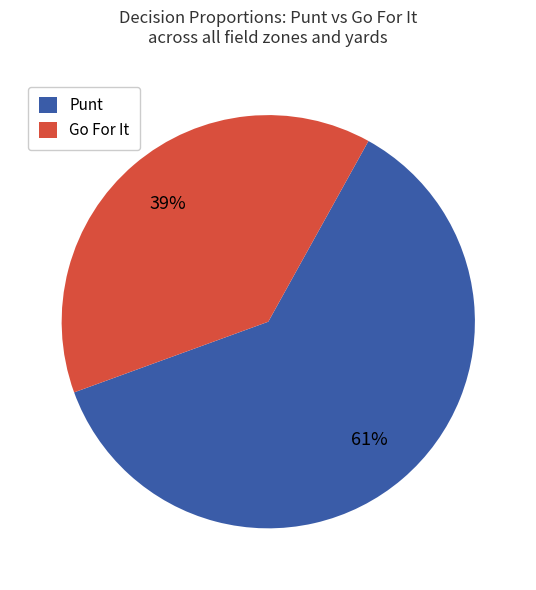

Rank the categories by value from lowest to highest.

Go For It, Punt